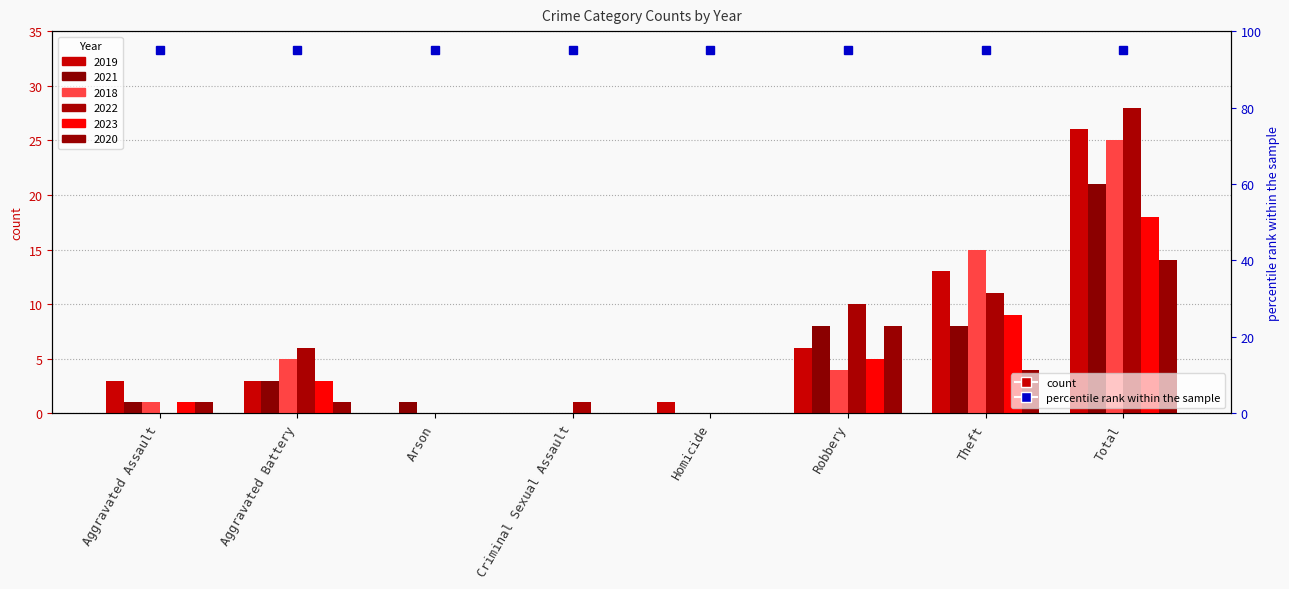

What is the label of the 6th bar from the left?

Robbery